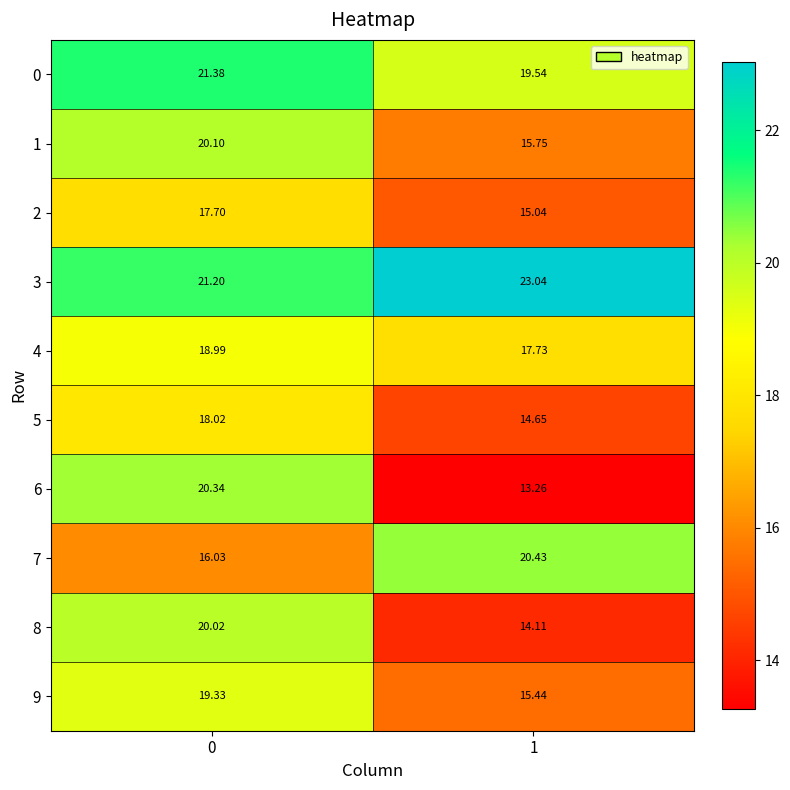

Is the value of 2 at 1 greater than the value of 0 at 0?

No